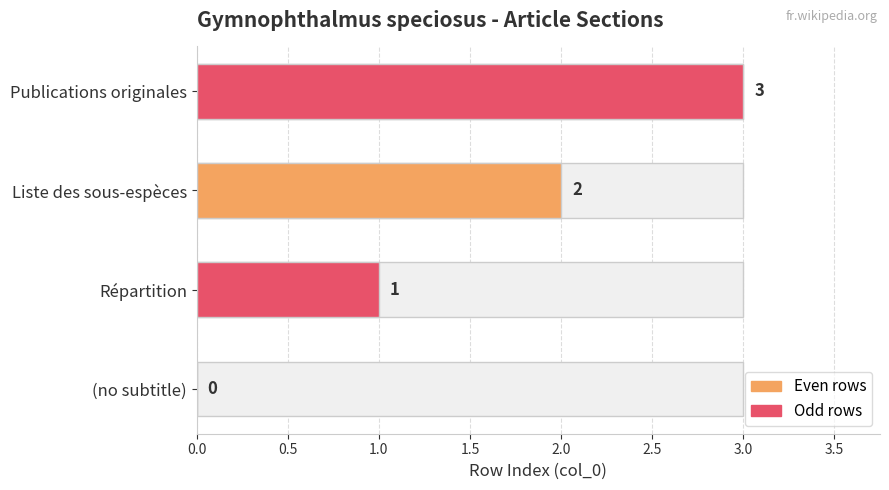

What is the approximate value at Publications originales?

3